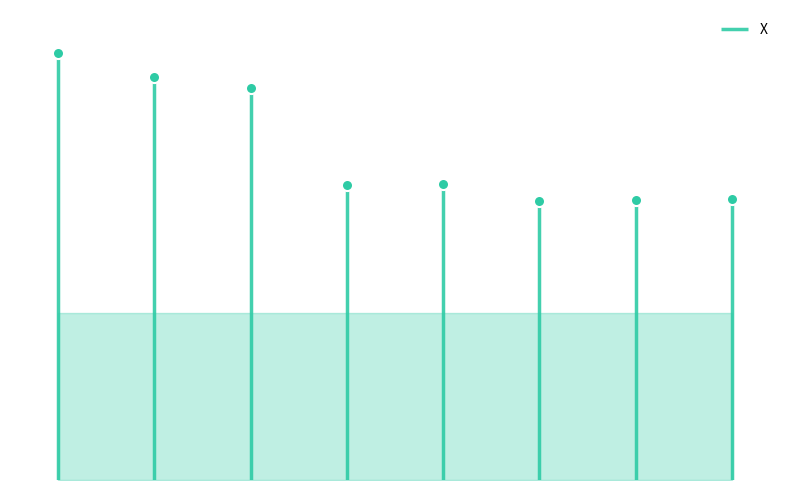

Is it true that the value at 183 is 130?

False